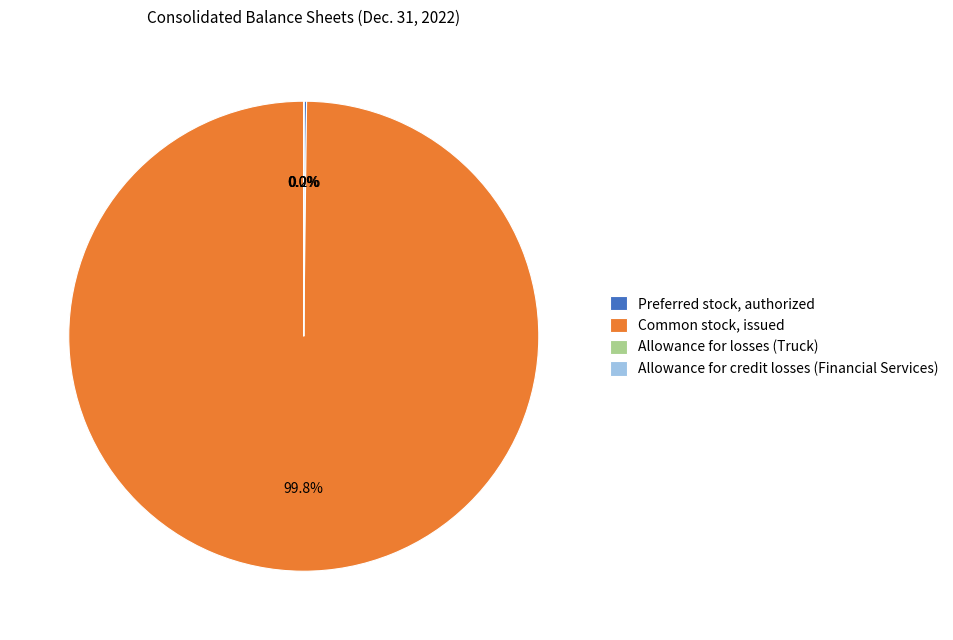

Which category has the biggest portion of the pie?

Common stock, issued